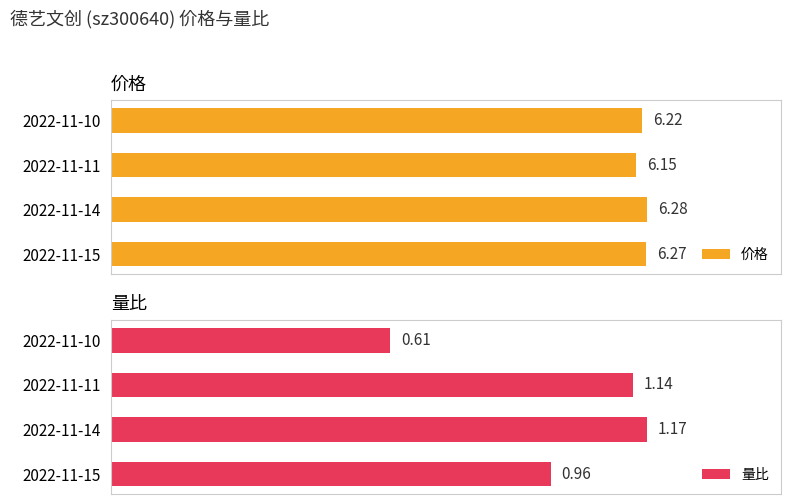

Is it true that 价格 equals 3.0 at 2022-11-14?

False